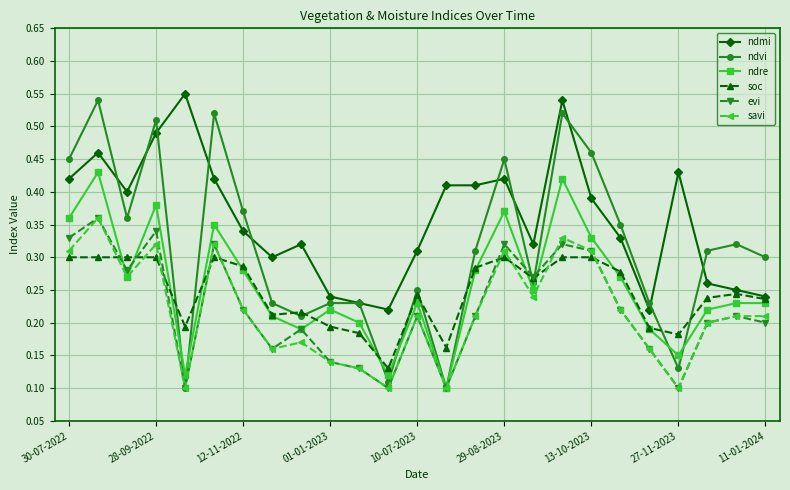

Which series has the largest range (max minus min)?

ndvi